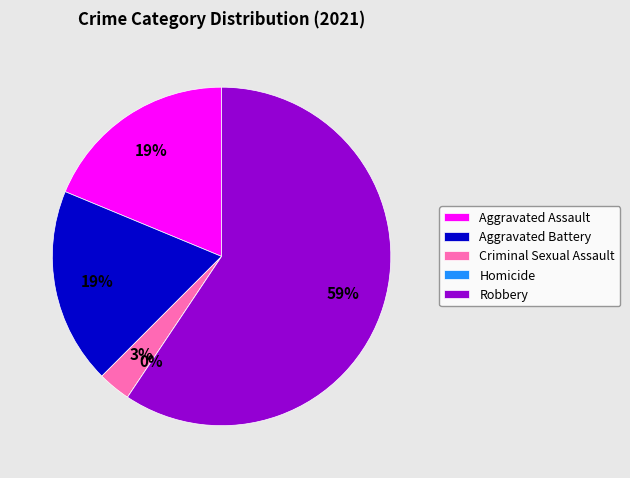

True or false: Homicide accounts for 0% of the total.

True